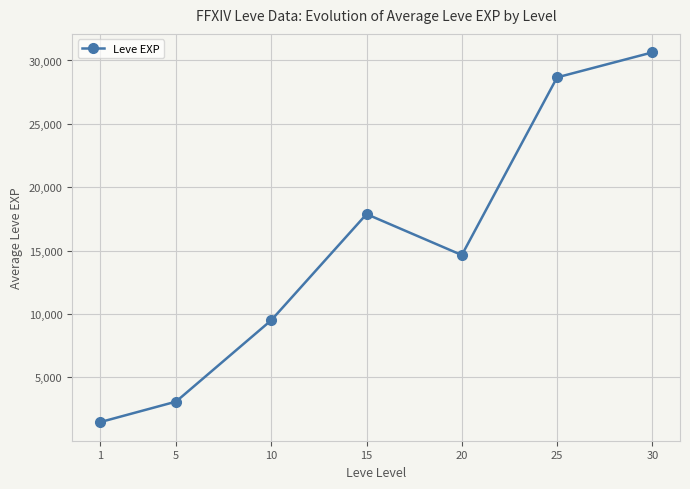

At which category does the chart reach its peak across all series?

30